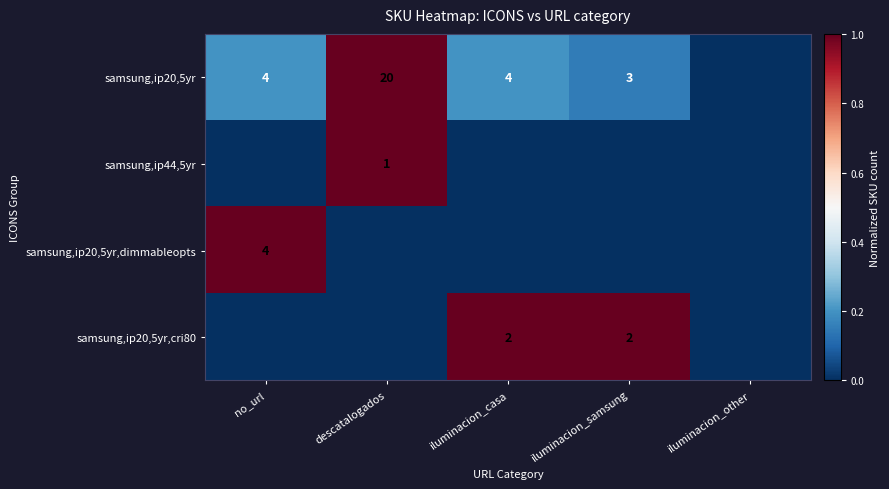

Is the value of samsung,ip20,5yr at iluminacion_casa greater than the value of samsung,ip44,5yr at descatalogados?

Yes